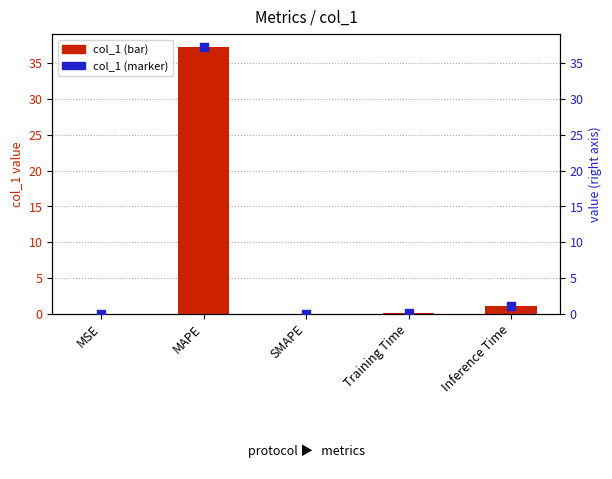

Which series contains the highest Y value?

col_1